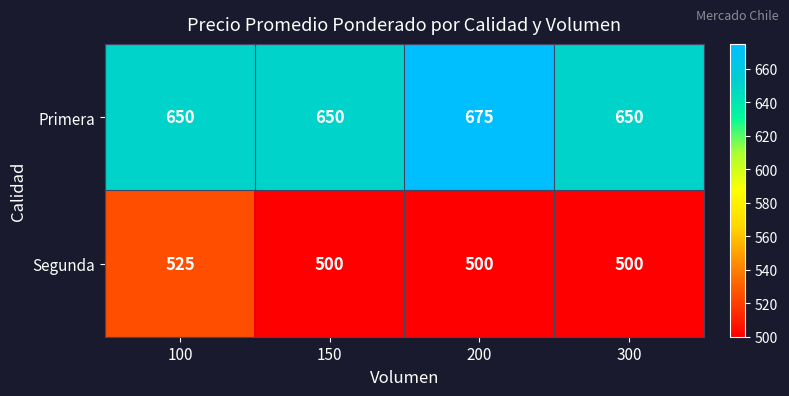

The value of Primera at 100 is 182. True or false?

False